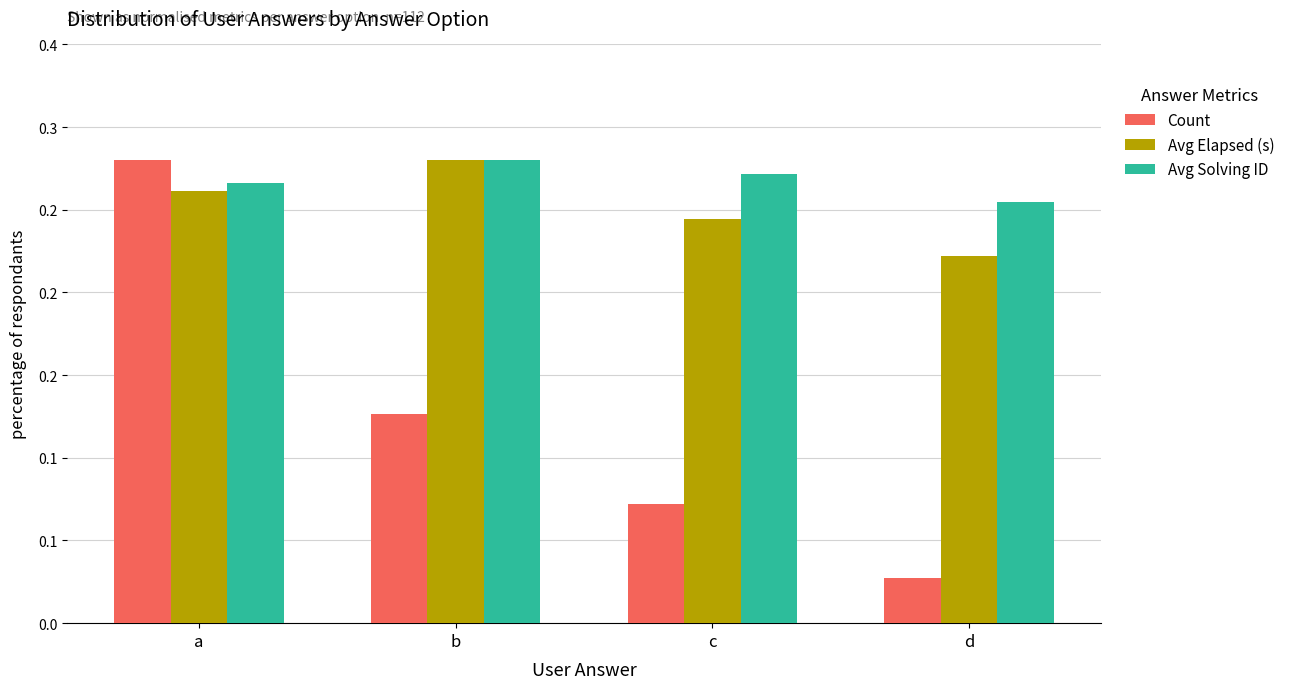

What are all the series names shown in the legend?

Count, Avg Elapsed (s), Avg Solving ID